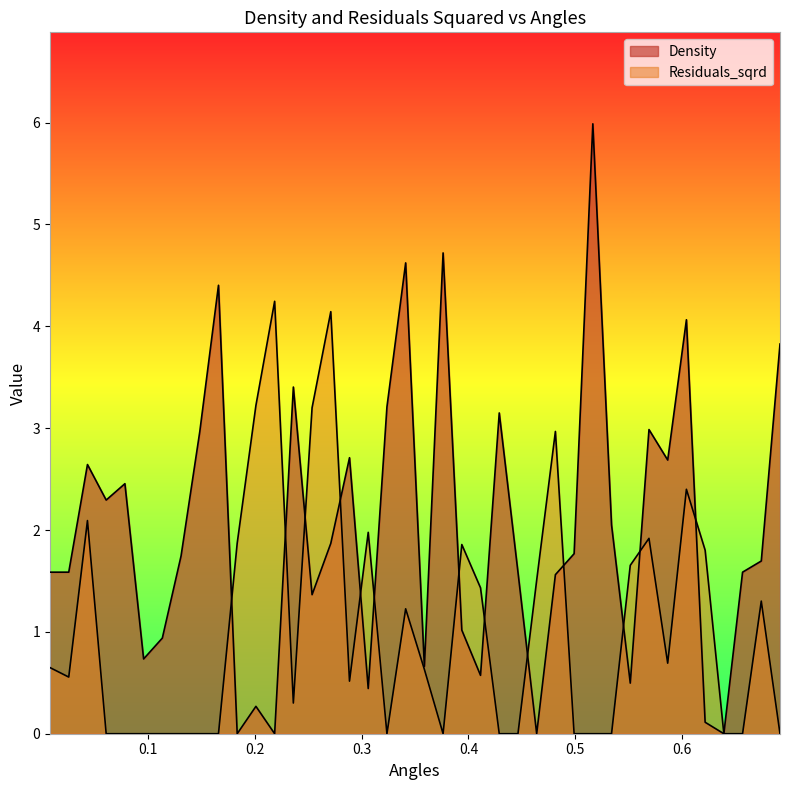

Which series has the largest total across all categories?

Density